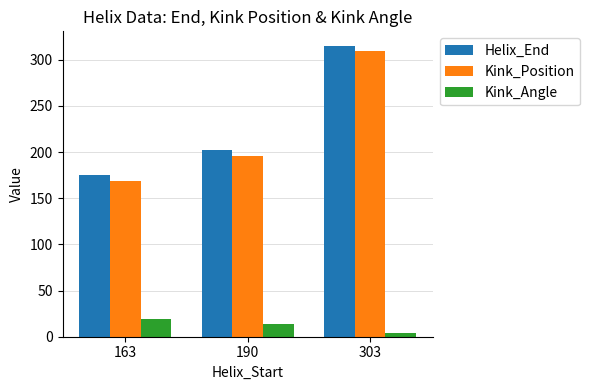

What is the value of the Helix_End bar at the 1st from the left?

175.0